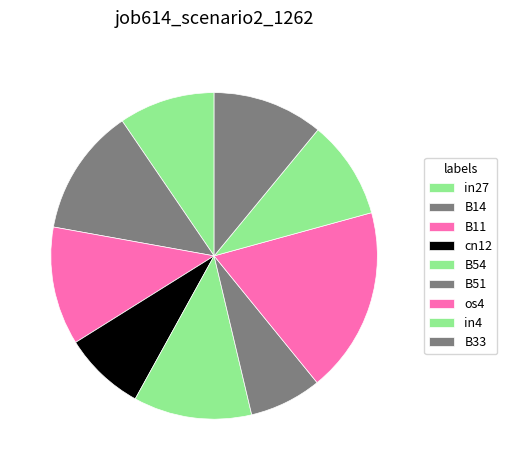

How many slices are in this pie chart?

9